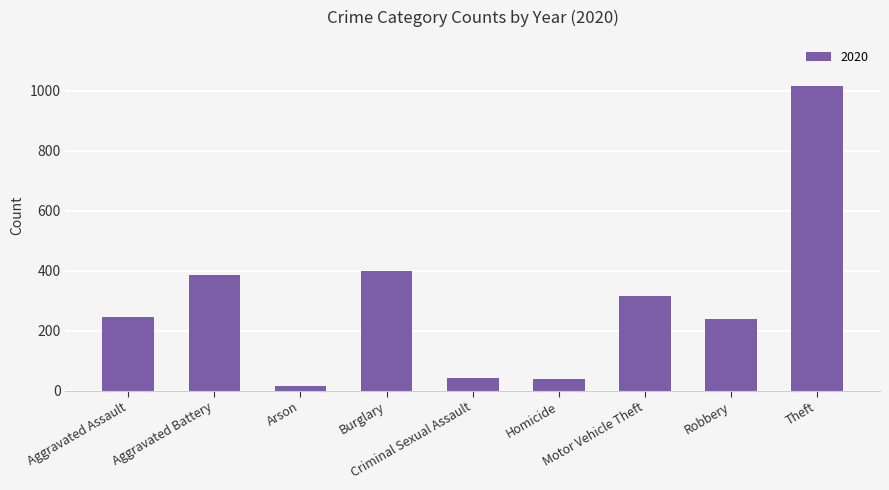

What is the maximum value shown in the chart?

1017